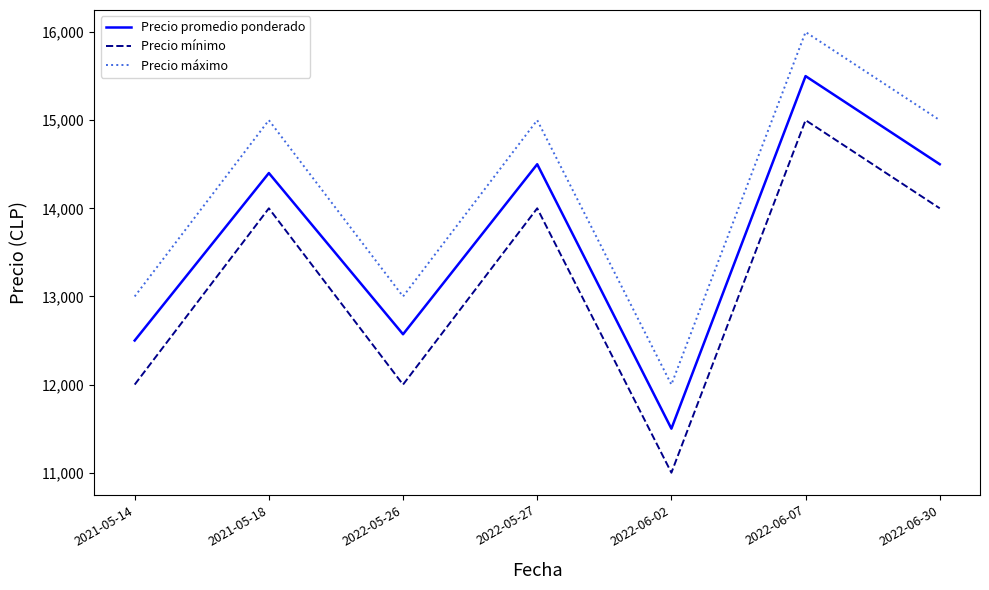

Is the value of Precio mínimo at 2022-06-30 greater than the value of Precio máximo at 2022-05-26?

Yes